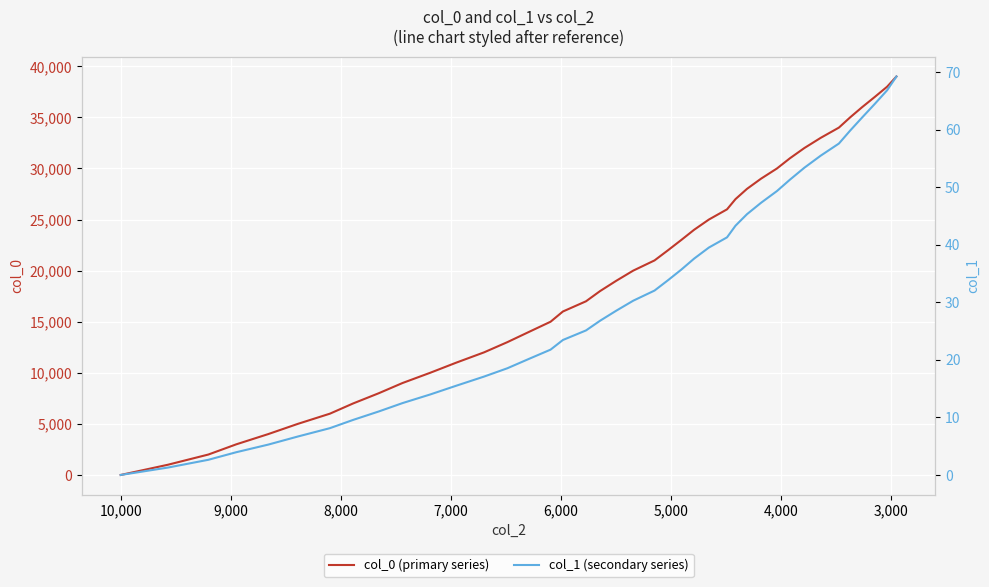

List the series in order of their overall mean, lowest first.

col_1 (secondary series), col_0 (primary series)